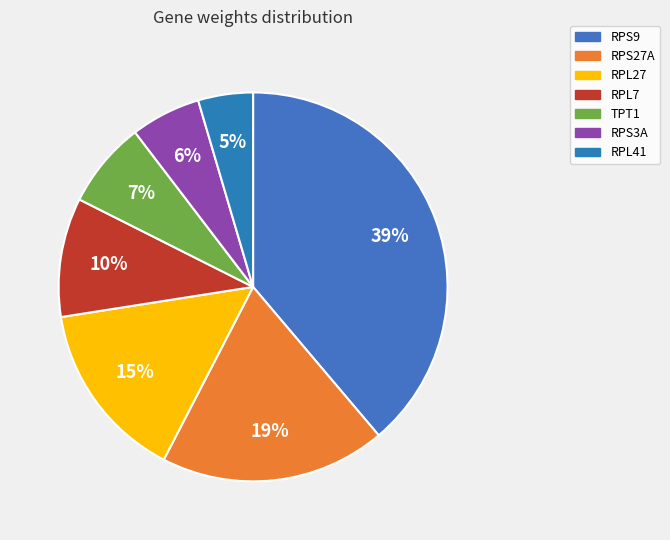

True or false: RPL7 accounts for 10% of the total.

True